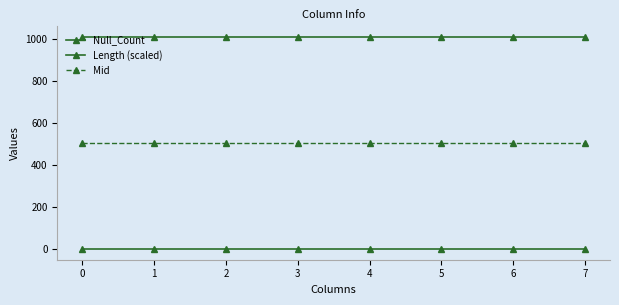

Is this an area chart (filled region under the line)?

No